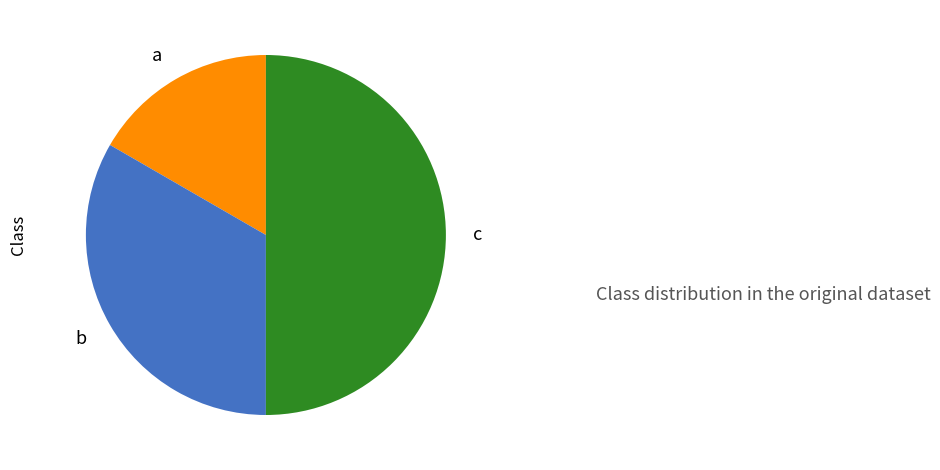

Count the number of slices in the pie.

3